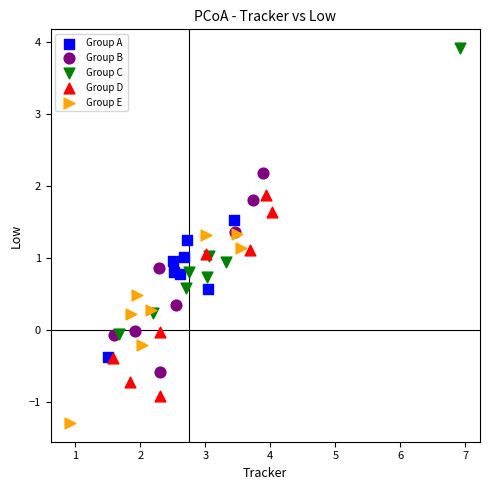

What are all the series names shown in the legend?

Group A, Group B, Group C, Group D, Group E